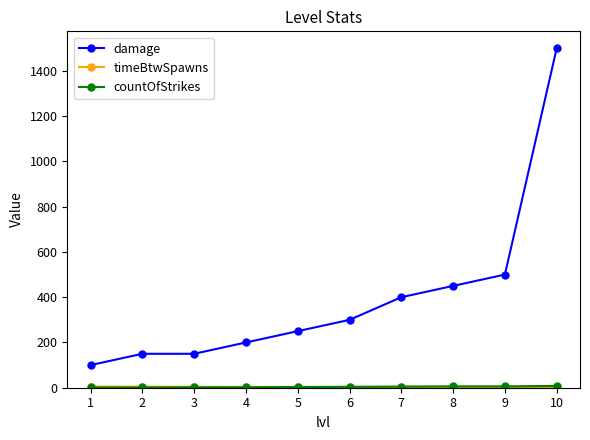

Where is damage nearest to the value 800?

9